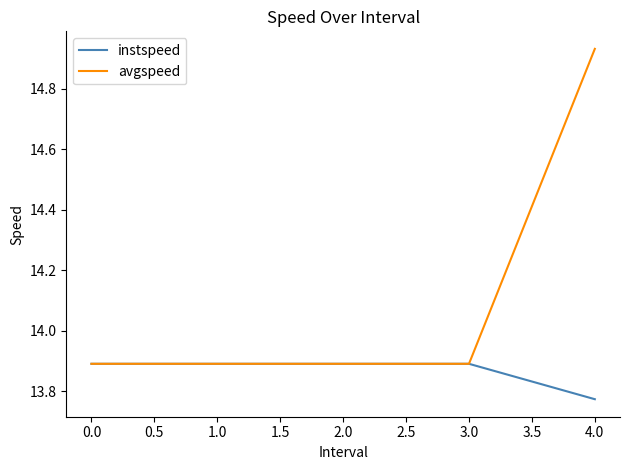

What are all the series names shown in the legend?

instspeed, avgspeed